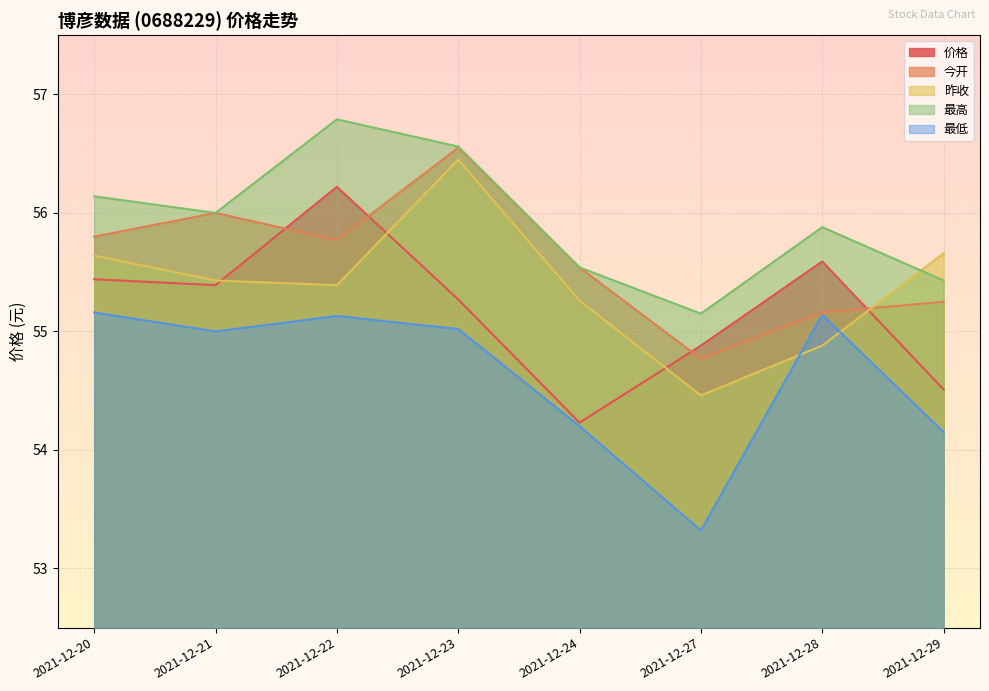

What is the highest value of the 价格 series?

56.2